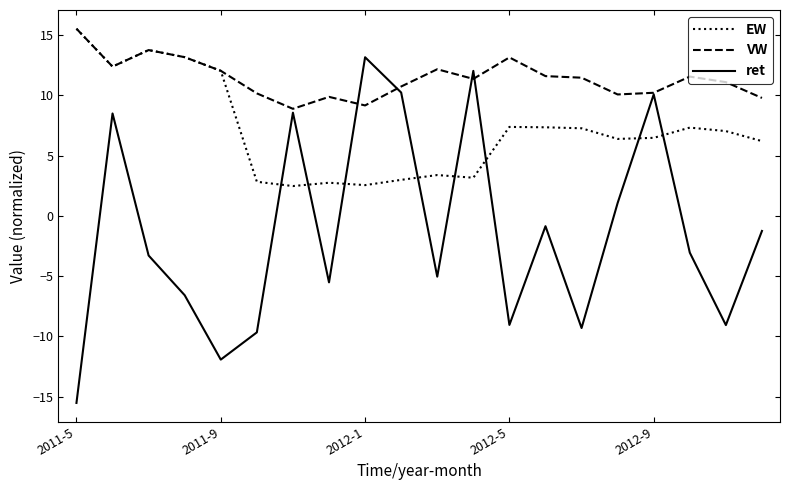

How many intersections are there between EW and ret?

8